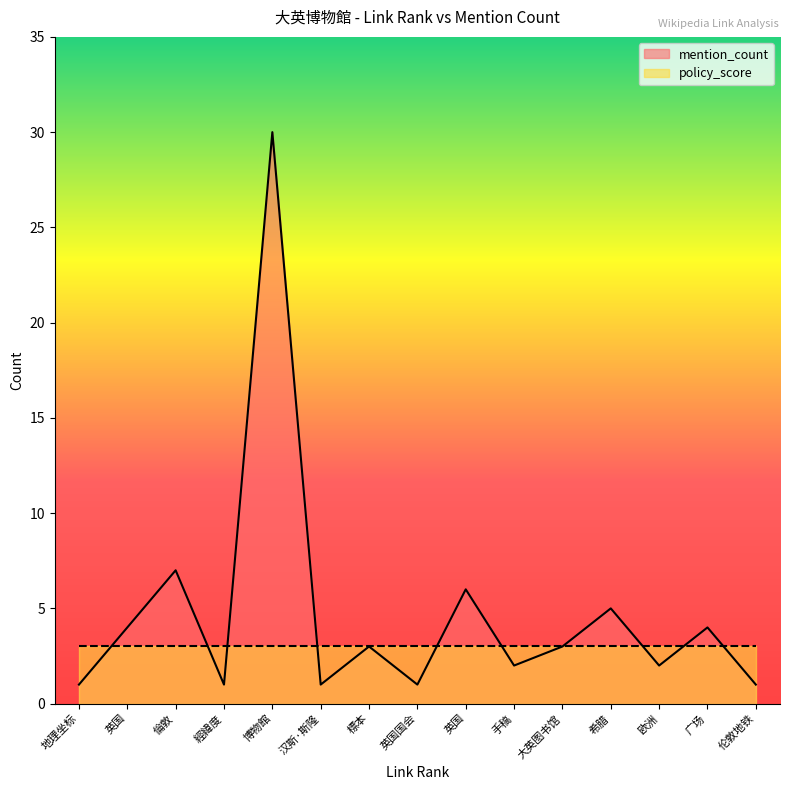

How many data points does each series have?

15